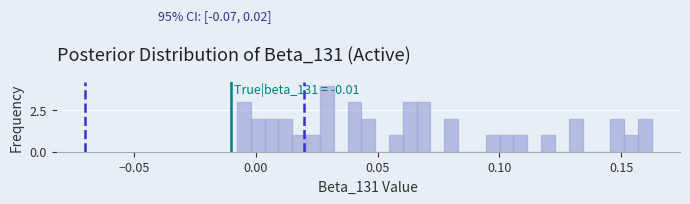

Read against the x-axis, roughly where is the centre of the tallest bar?

0.030